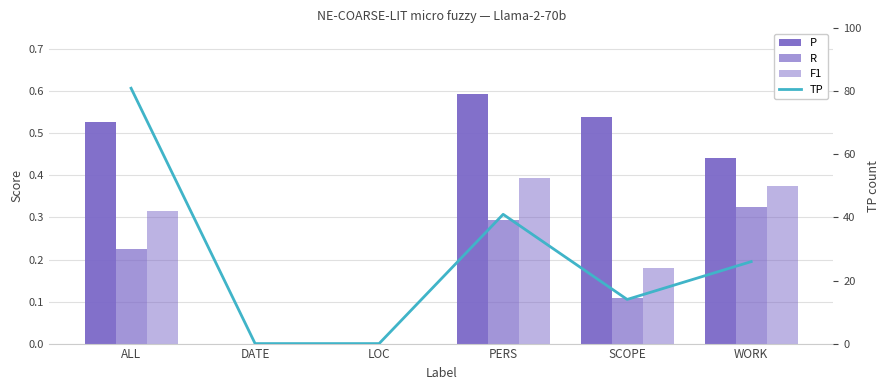

Which label corresponds to the largest value in the chart?

ALL